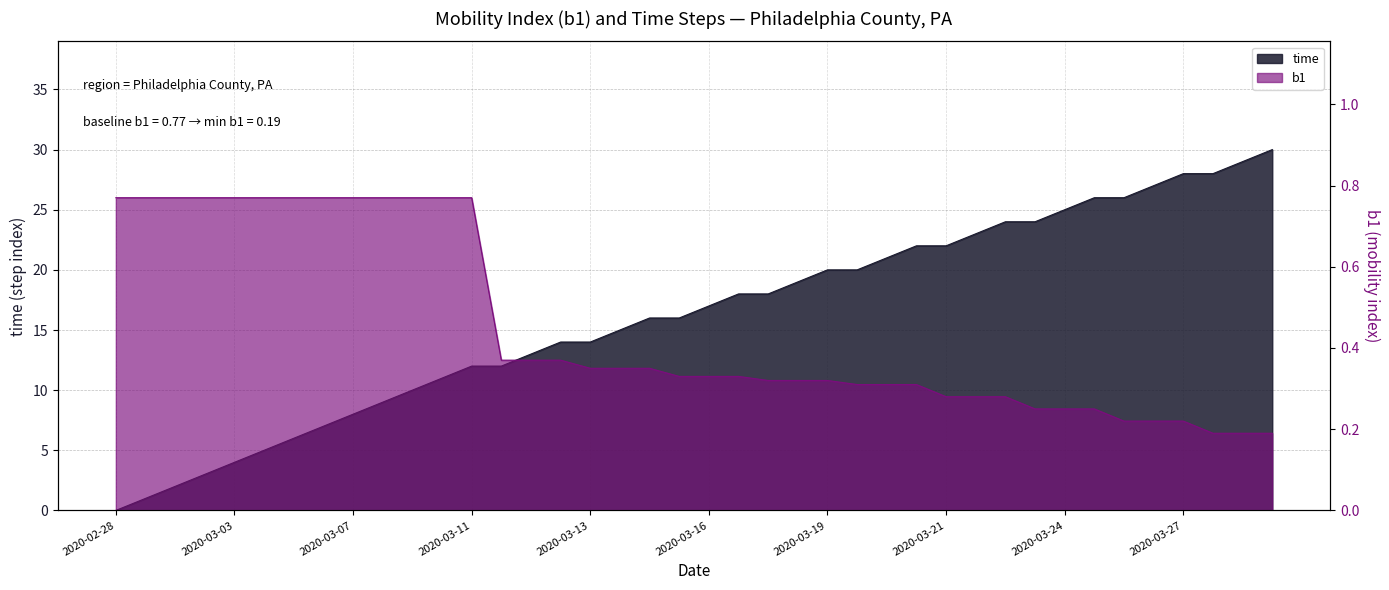

At which label is b1 closest to 0?

2020-03-27